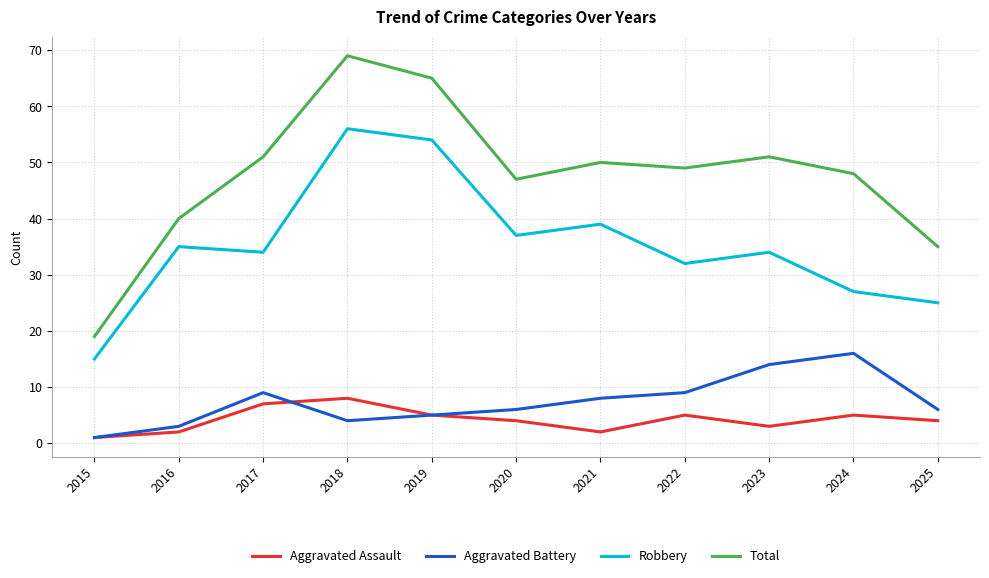

True or false: Total and Robbery cross at least once.

False